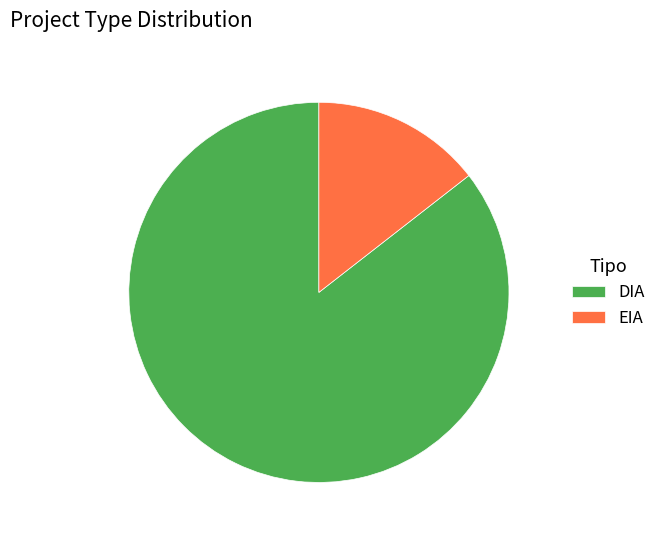

Which slice is the largest?

DIA